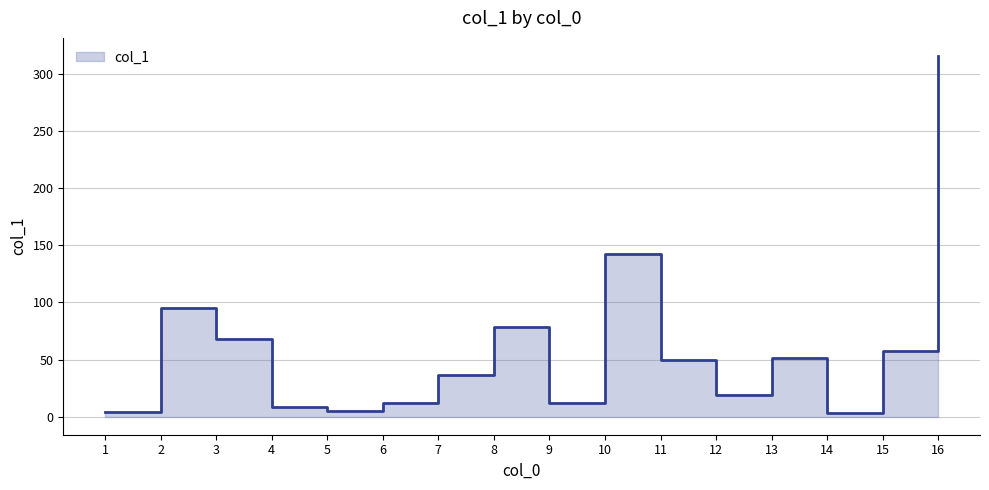

Between 7 and 8, which is larger?

8